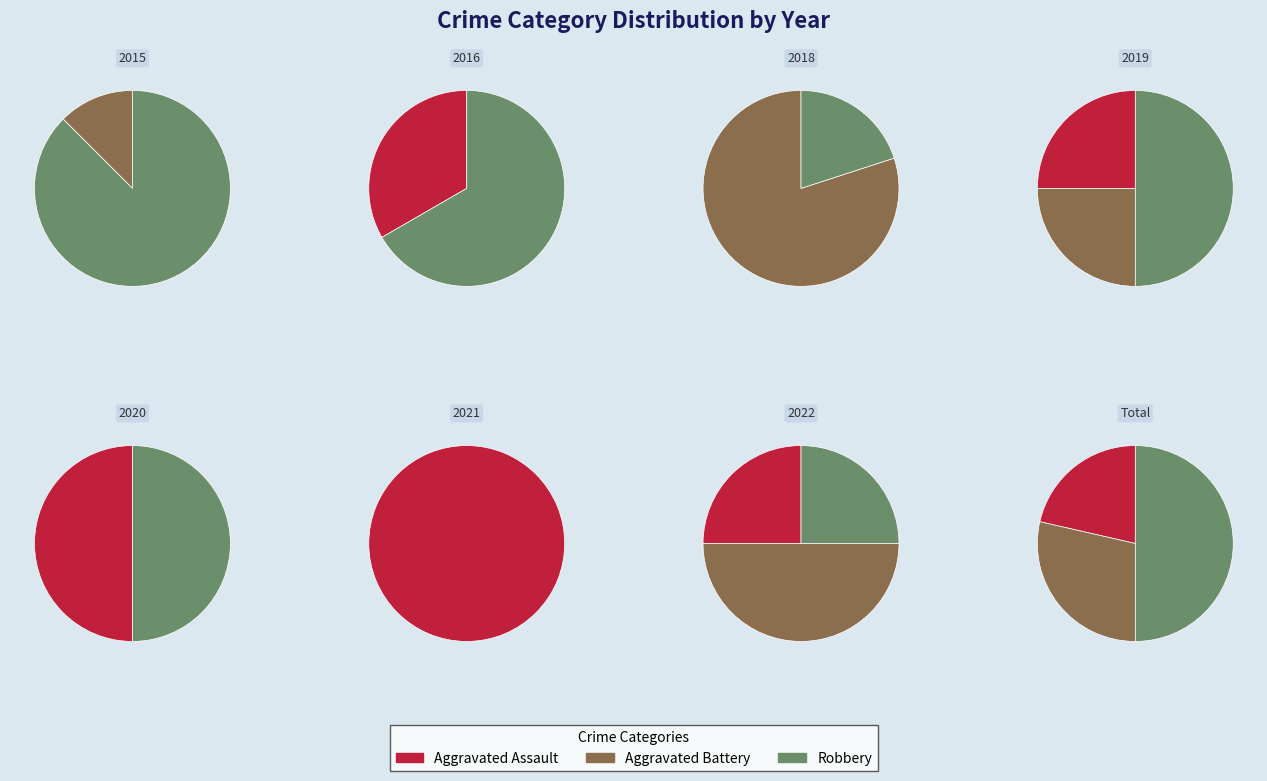

What percentage is the Robbery slice, to the nearest percent?

50%